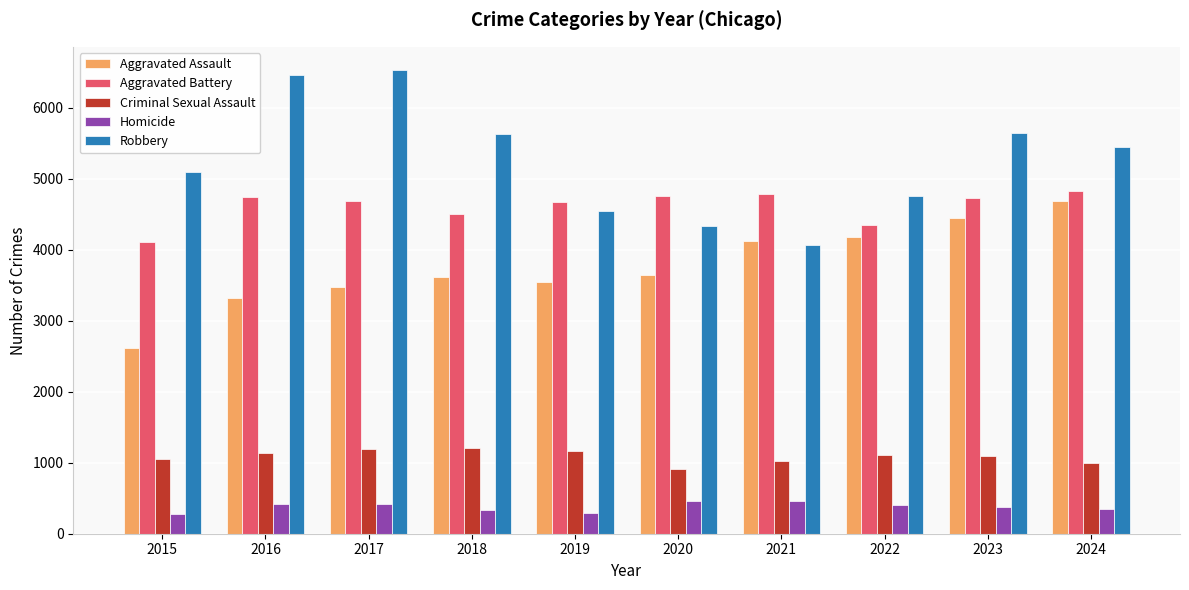

How many bars are there in total?

50